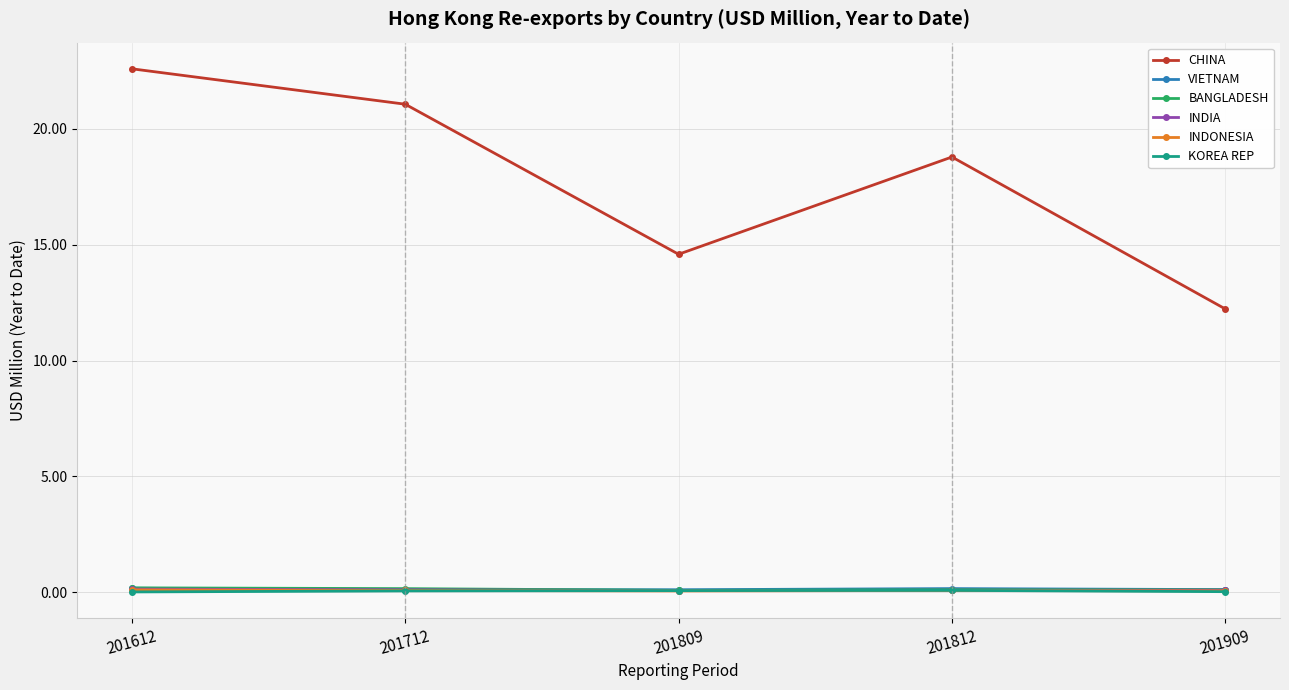

What is the total value across all series at 201809?

15.0